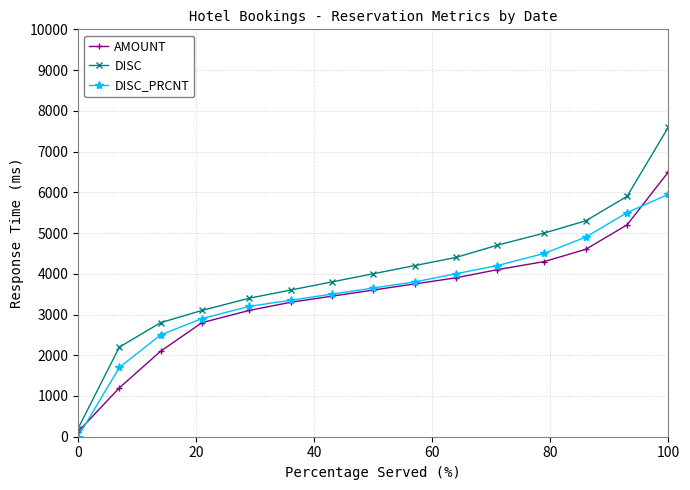

Reading left to right, extract all data points from this chart.

AMOUNT: 121	1200	2100	2800	3100	3300	3450	3600	3750	3900	4100	4300	4600	5200	6500
DISC: 200	2200	2800	3100	3400	3600	3800	4000	4200	4400	4700	5000	5300	5900	7600
DISC_PRCNT: 0	1700	2500	2900	3200	3350	3500	3650	3800	4000	4200	4500	4900	5500	5950